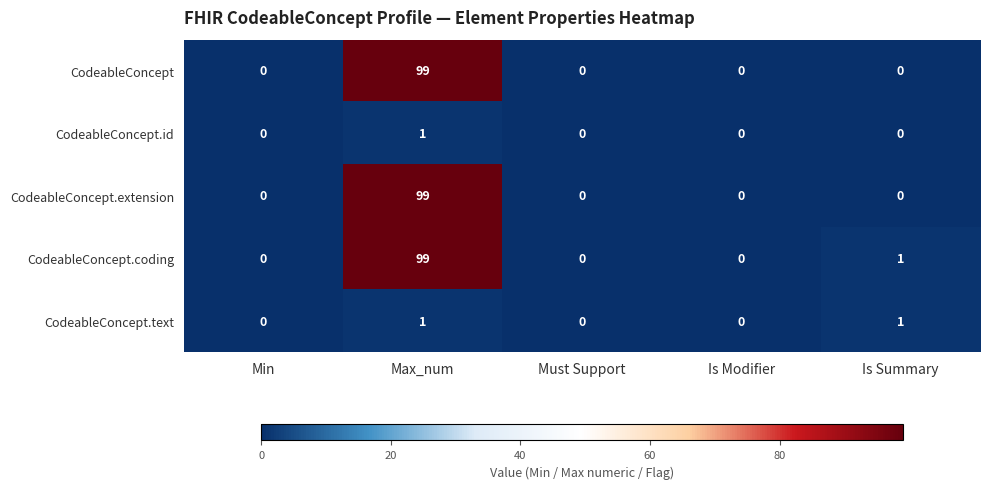

What is the greatest value displayed?

99